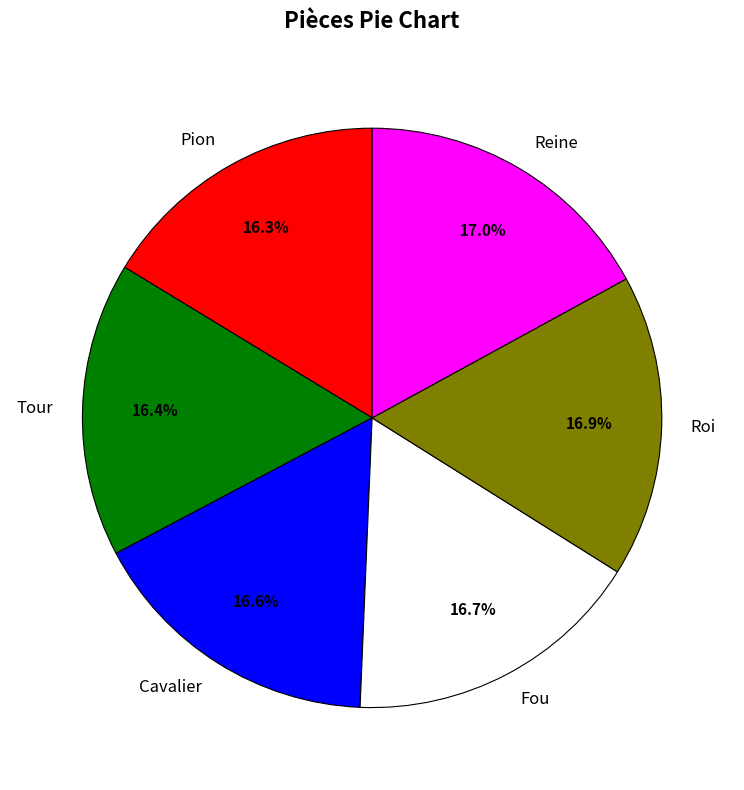

To the nearest percent, what percentage of the pie is Cavalier?

17%